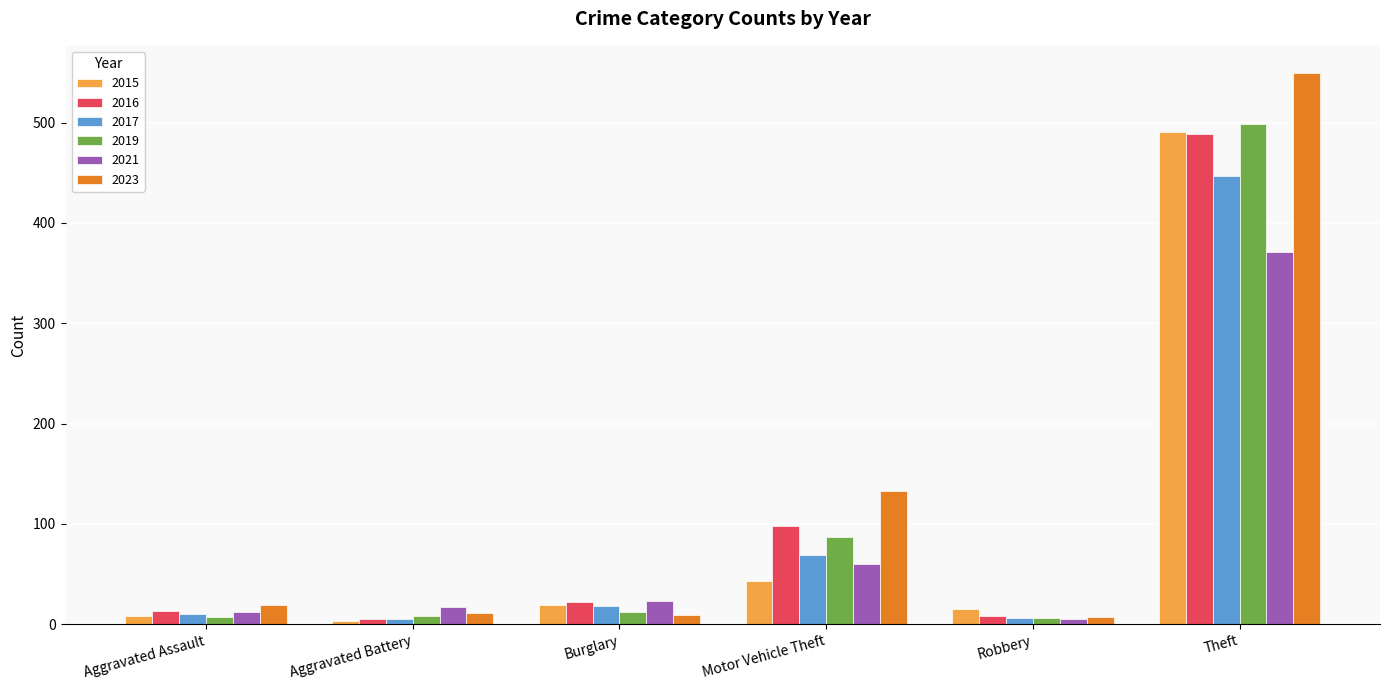

How many values in the 2021 series are below 23?

3